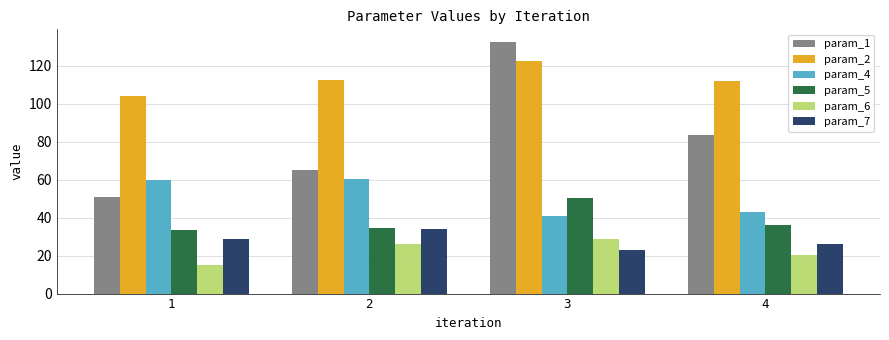

Rank the series at 4 from highest to lowest value.

param_2, param_1, param_4, param_5, param_7, param_6